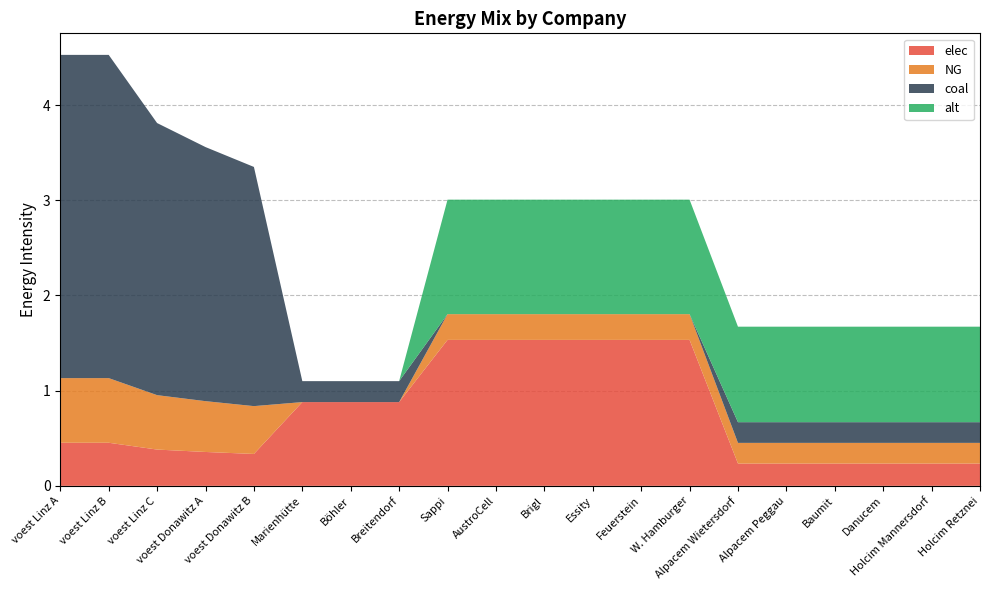

Reading right to left, what are all the values shown in this chart?

elec: 0.2	0.2	0.2	0.2	0.2	0.2	1.5	1.5	1.5	1.5	1.5	1.5	0.9	0.9	0.9	0.3	0.4	0.4	0.5	0.5
NG: 0.2	0.2	0.2	0.2	0.2	0.2	0.3	0.3	0.3	0.3	0.3	0.3	0.0	0.0	0.0	0.5	0.5	0.6	0.7	0.7
coal: 0.2	0.2	0.2	0.2	0.2	0.2	0.0	0.0	0.0	0.0	0.0	0.0	0.2	0.2	0.2	2.5	2.7	2.9	3.4	3.4
alt: 1.0	1.0	1.0	1.0	1.0	1.0	1.2	1.2	1.2	1.2	1.2	1.2	0.0	0.0	0.0	0.0	0.0	0.0	0.0	0.0